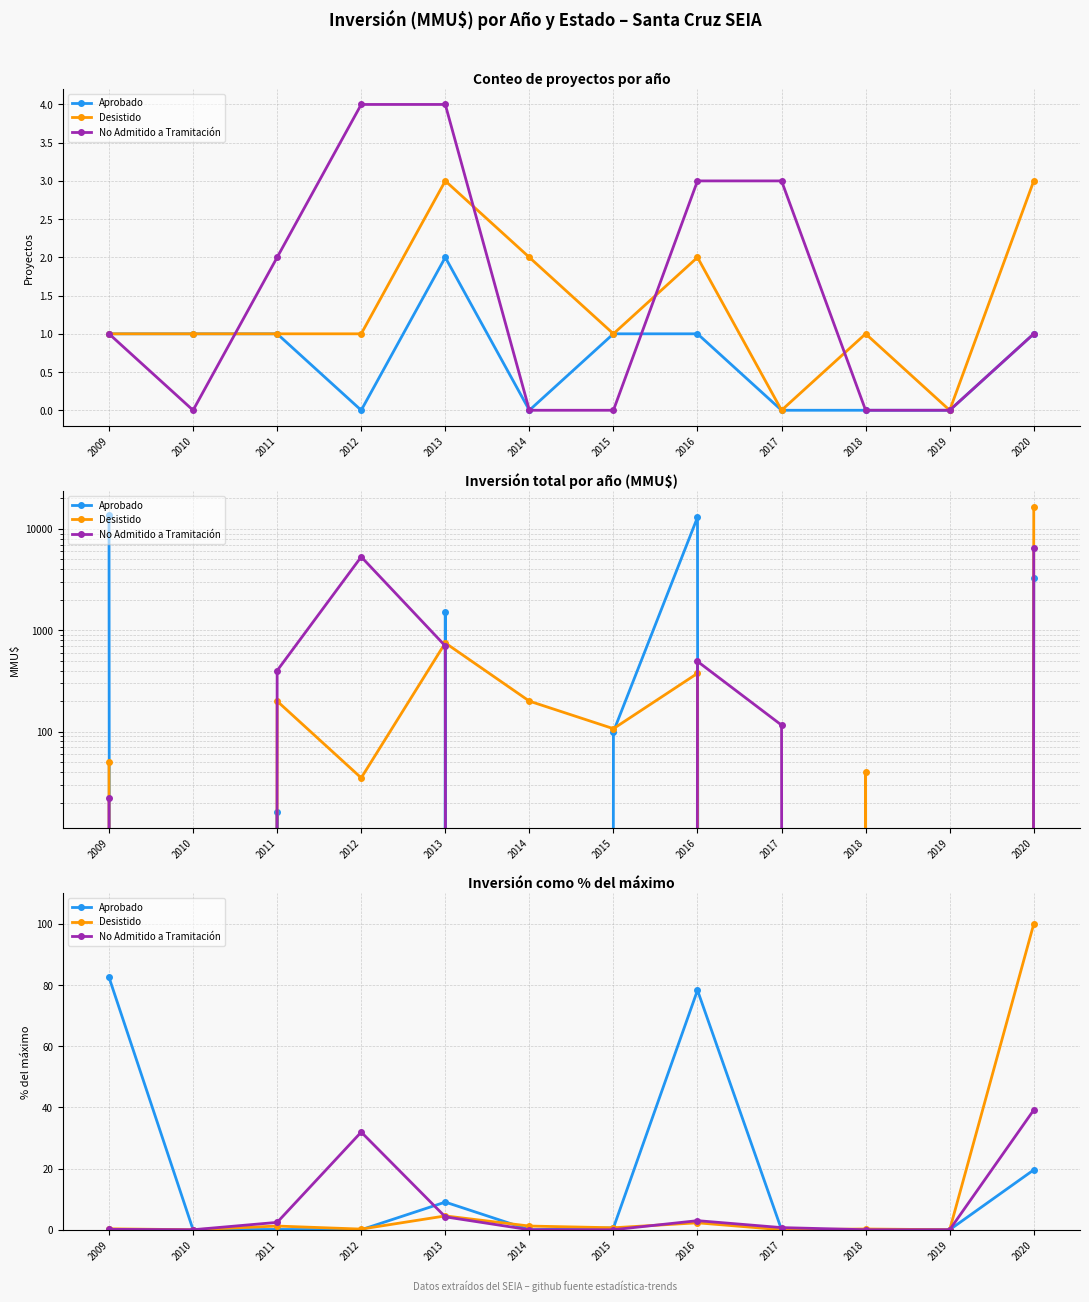

How many positive values does the Aprobado series have?

6